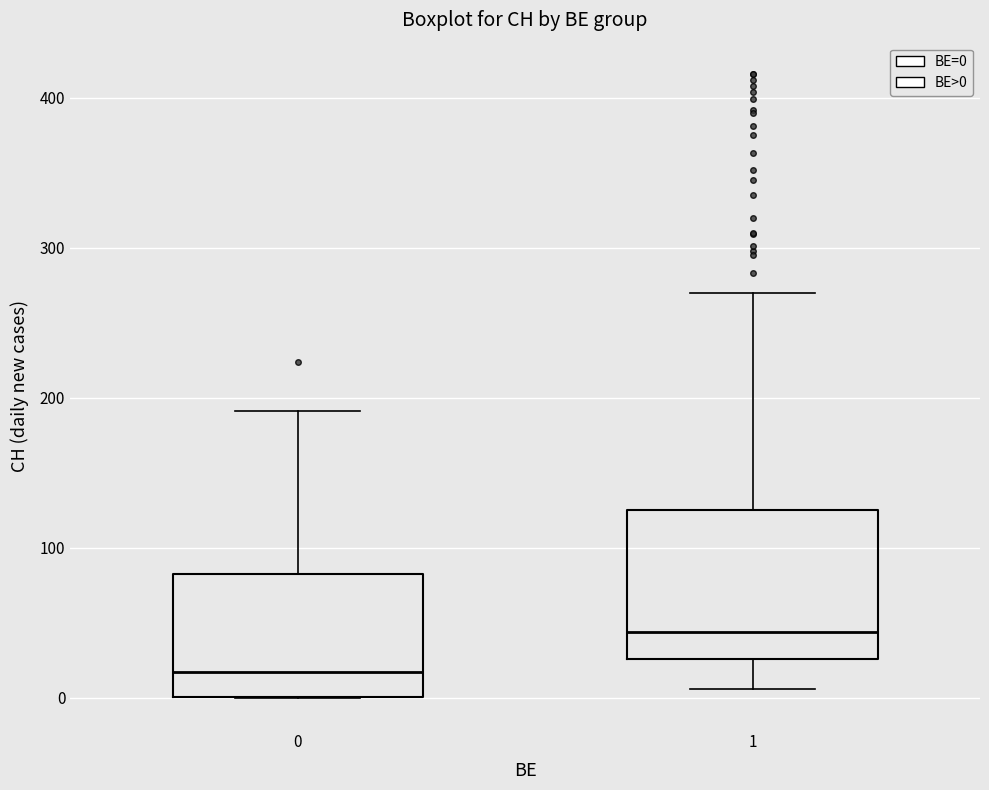

Which box's median line is the lowest?

0